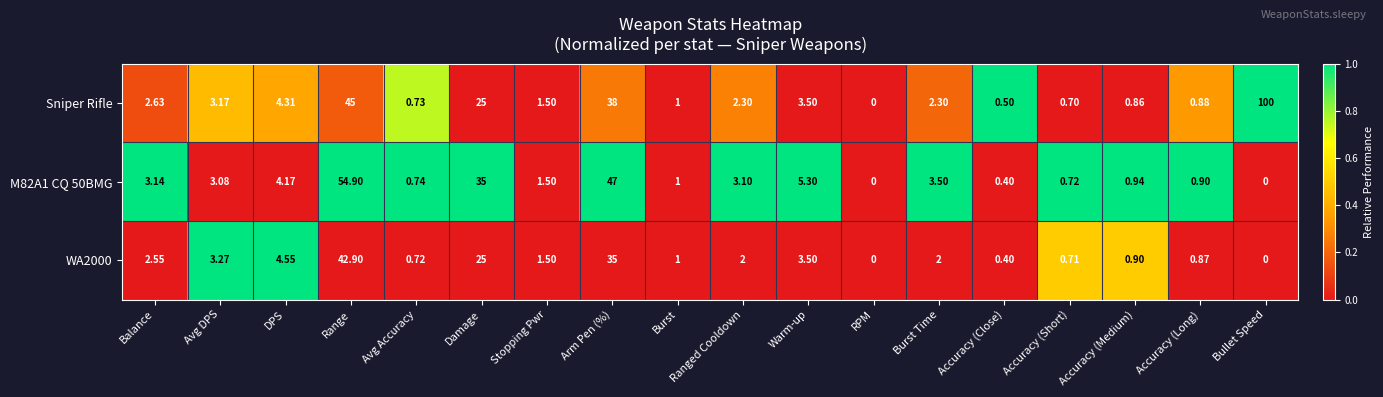

Which series has the widest spread of values?

Sniper Rifle